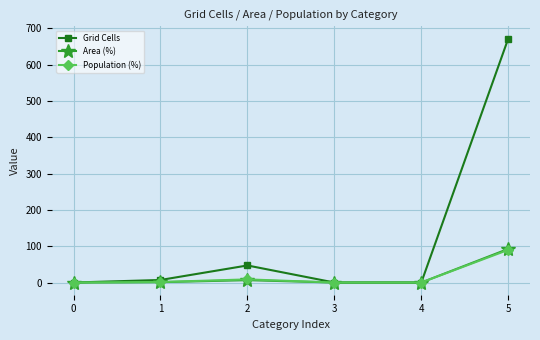

Is the value of Area (%) at 2 greater than the value of Grid Cells at 3?

Yes